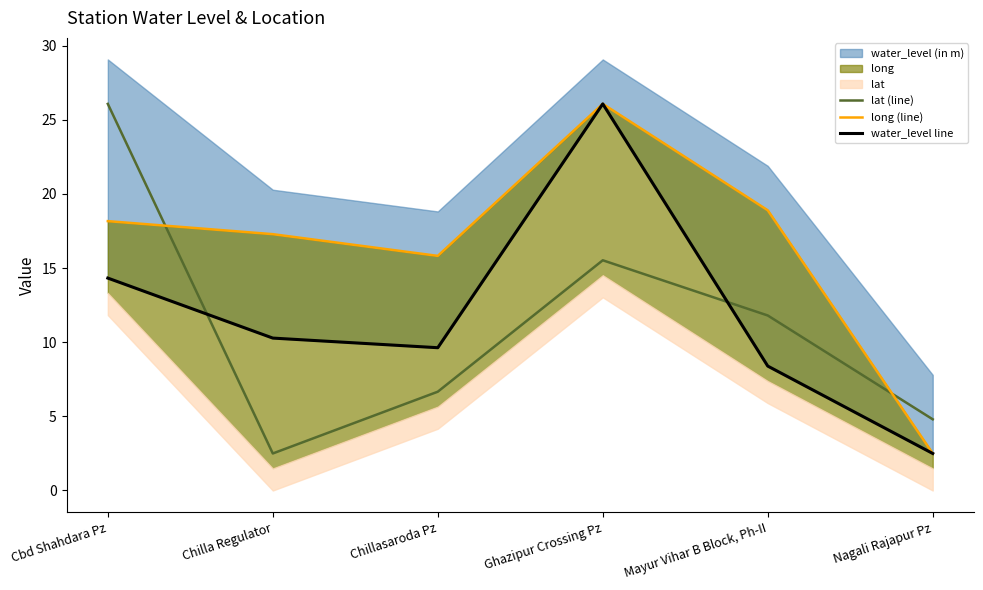

The value of long (line) at Chilla Regulator is 24.4. True or false?

False